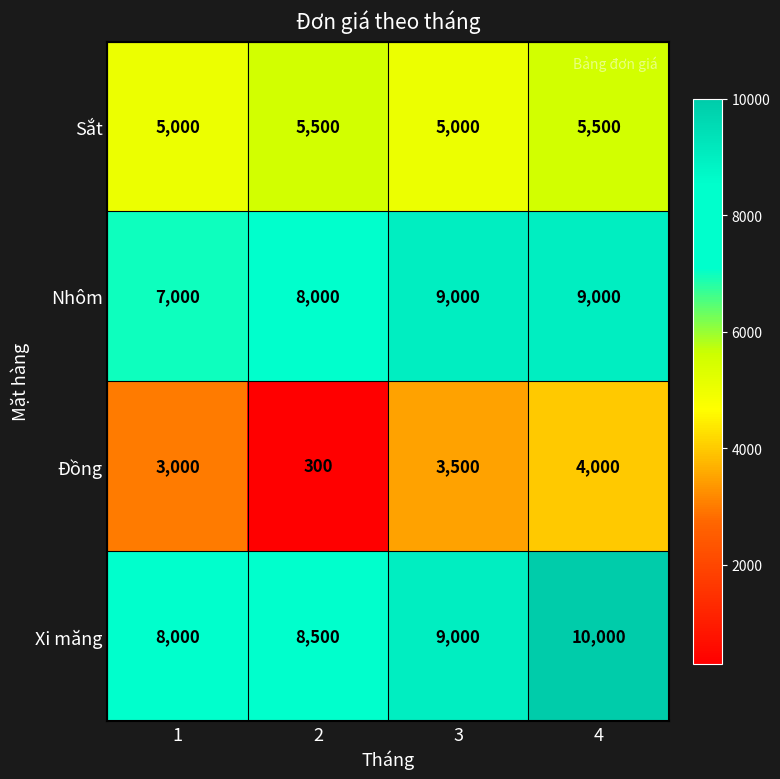

Which series has the widest spread of values?

Đồng